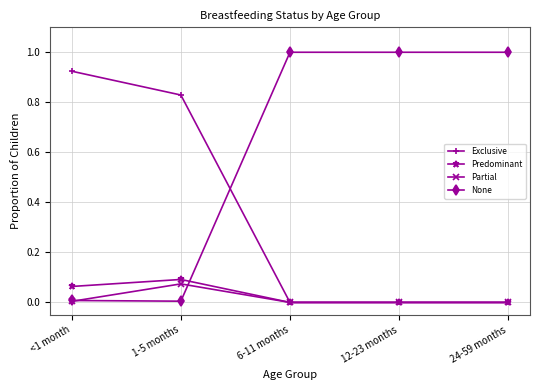

True or false: None has a value of 1.0 at 6-11 months.

True